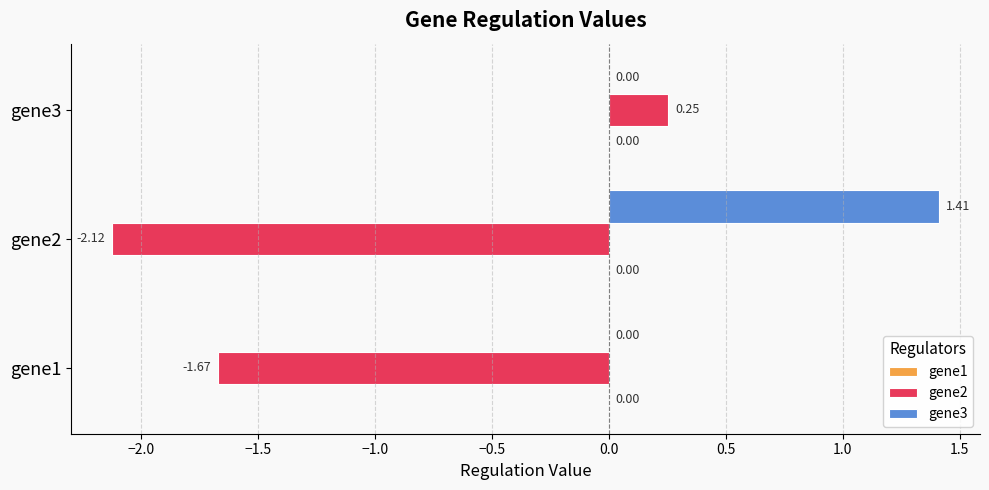

How many positive values does the gene3 series have?

1